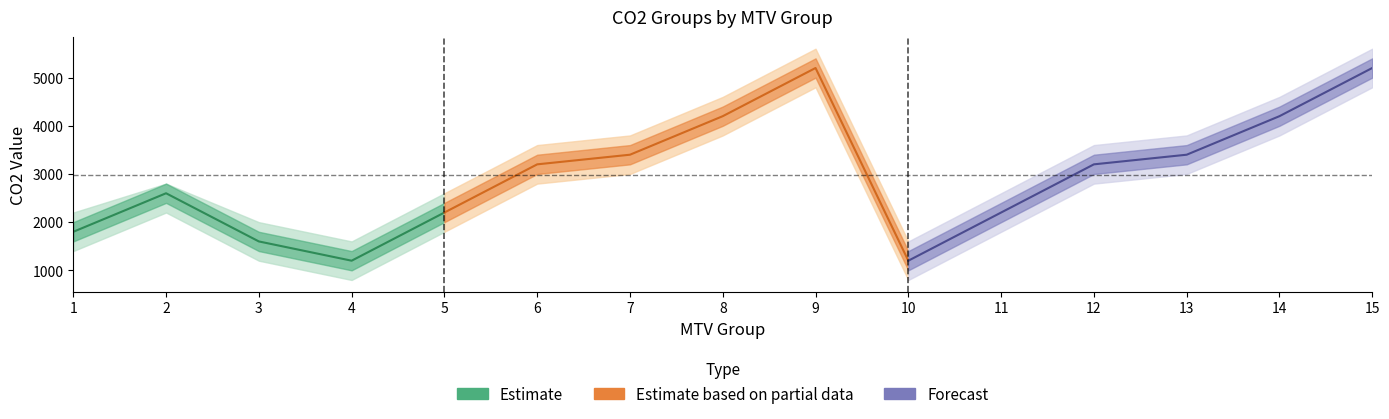

Which has a higher value, 7 or 15?

15